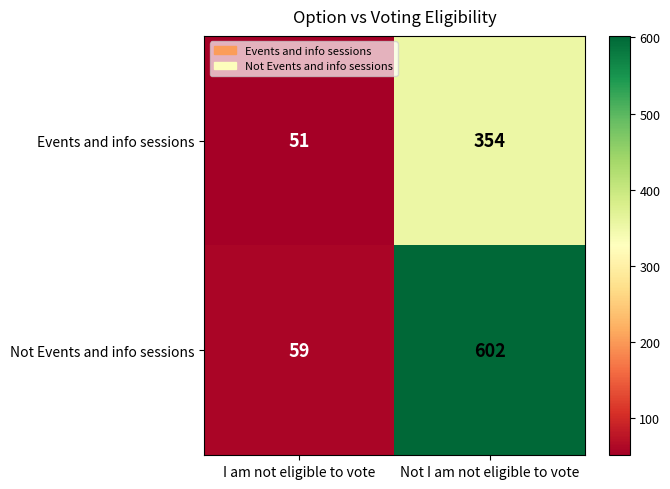

What is the sum of the Not Events and info sessions values at I am not eligible to vote and Not I am not eligible to vote?

661